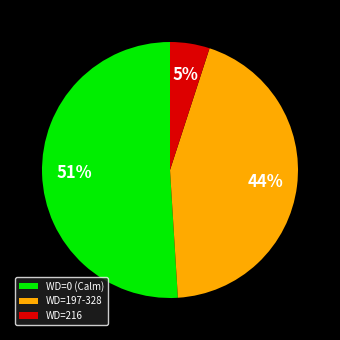

True or false: WD=197-328 accounts for 44% of the total.

True